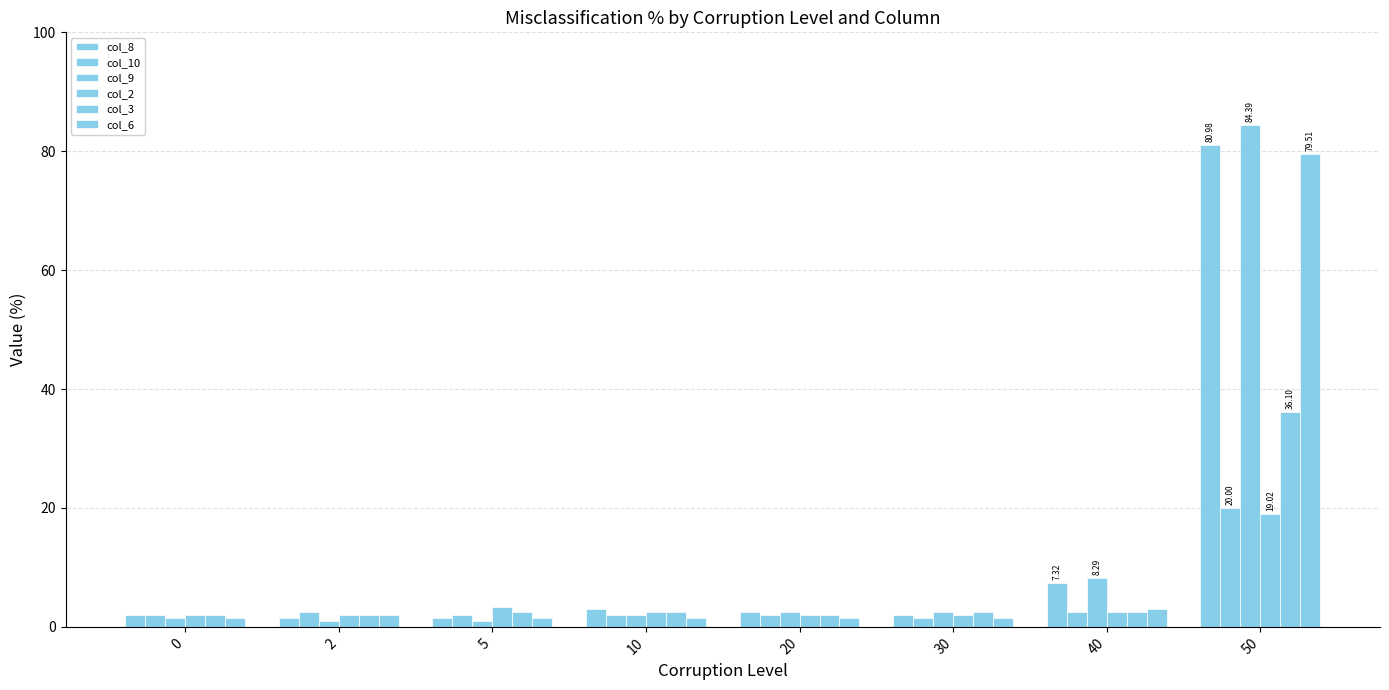

How many categories are shown in the chart?

8